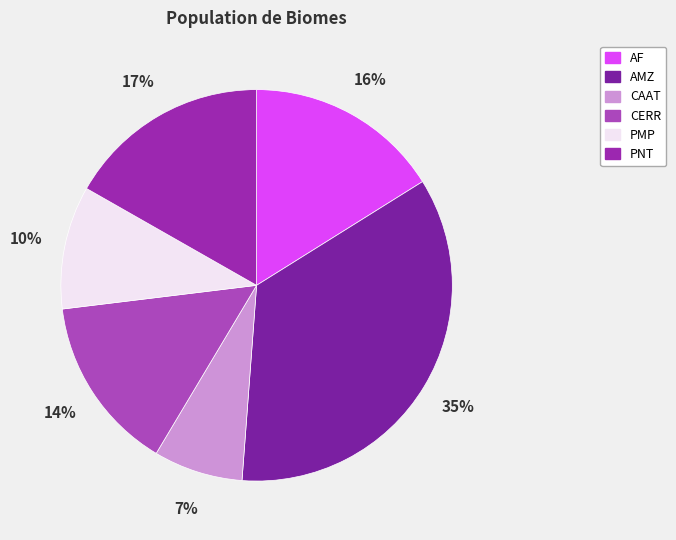

To the nearest percent, what is the difference between the PNT and AF slice percentages?

1%